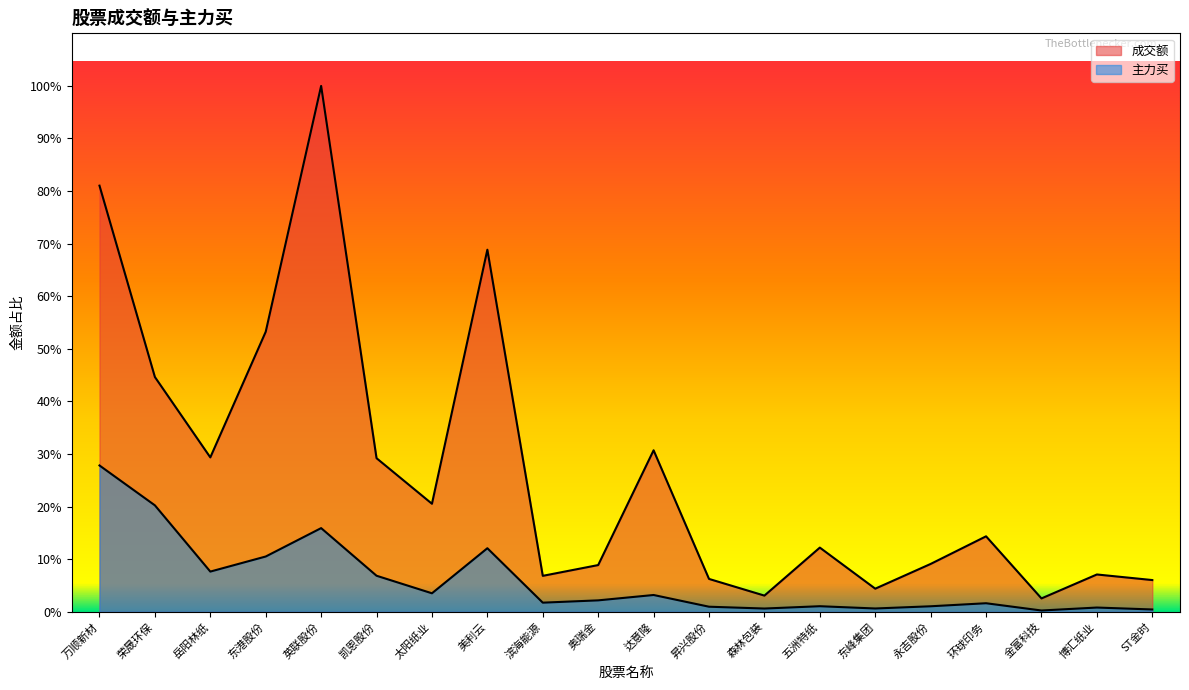

The 成交额 series shows 7026667.4 at ST金时. True or false?

False